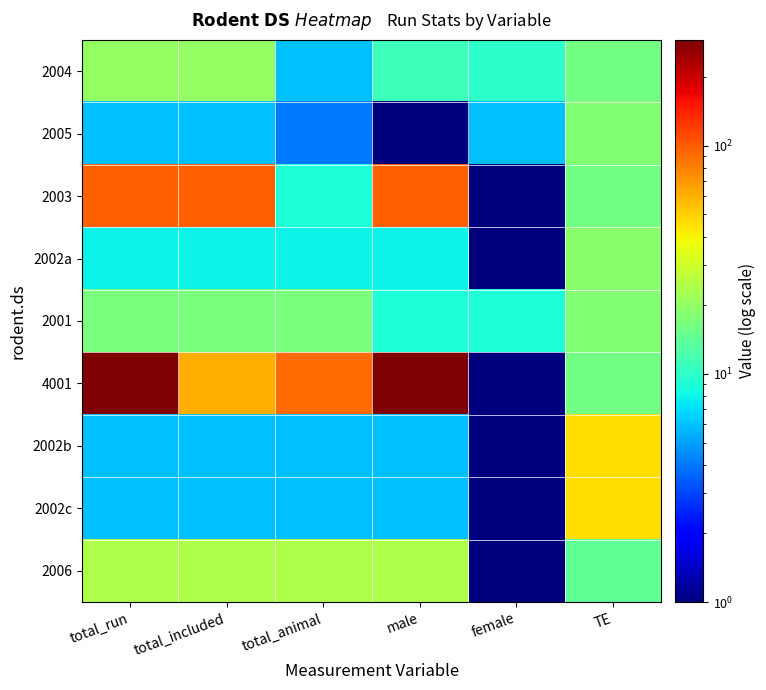

Reading left to right, what are all the values shown in this chart?

2004: total_run=20	total_included=20	total_animal=6	male=11	female=10	TE=16
2005: total_run=6	total_included=6	total_animal=4	male=1	female=6	TE=18
2003: total_run=98	total_included=98	total_animal=9	male=98	female=1	TE=16
2002a: total_run=8	total_included=8	total_animal=8	male=8	female=1	TE=19
2001: total_run=17	total_included=17	total_animal=17	male=9	female=9	TE=18
4001: total_run=291	total_included=61	total_animal=90	male=291	female=1	TE=16
2002b: total_run=6	total_included=6	total_animal=6	male=6	female=1	TE=46
2002c: total_run=6	total_included=6	total_animal=6	male=6	female=1	TE=46
2006: total_run=24	total_included=24	total_animal=24	male=24	female=1	TE=14